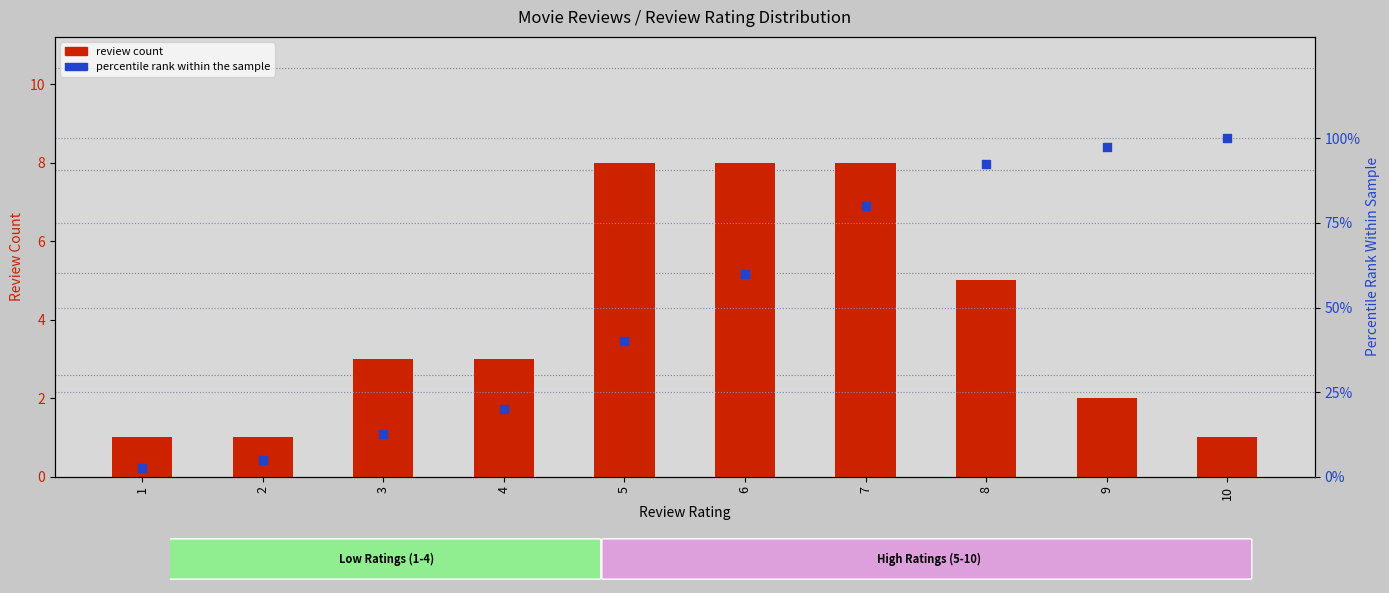

Which series has the largest total across all categories?

percentile rank within the sample